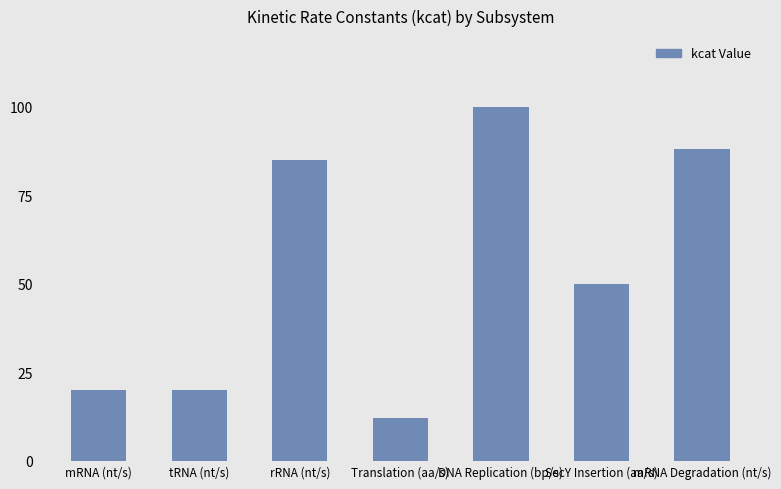

The chart shows a value of 85 at rRNA (nt/s). True or false?

True